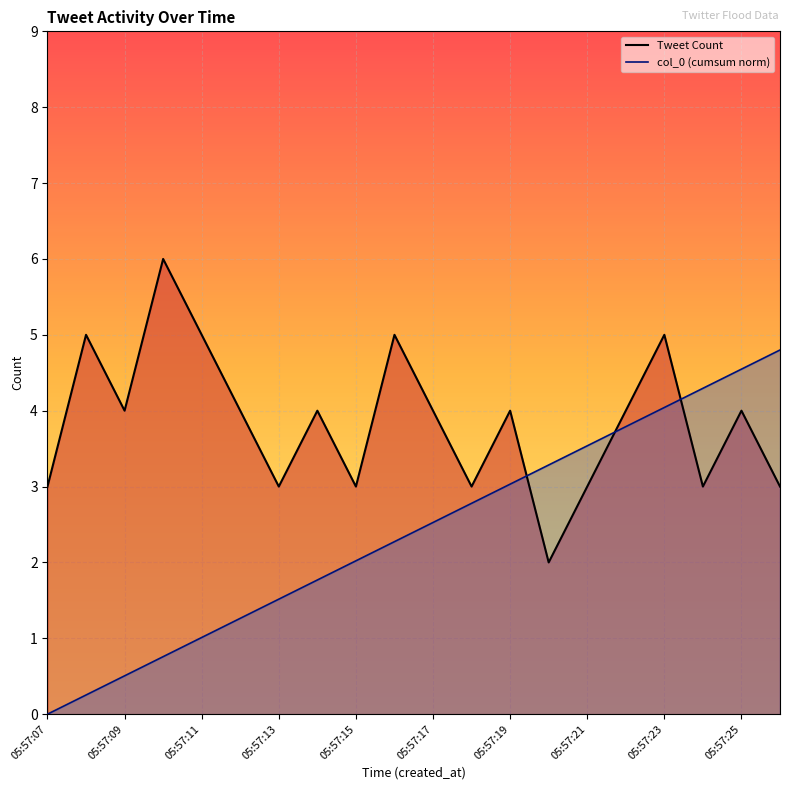

Approximately how many times larger is the value at 05:57:26 compared to 05:57:16?

0.6